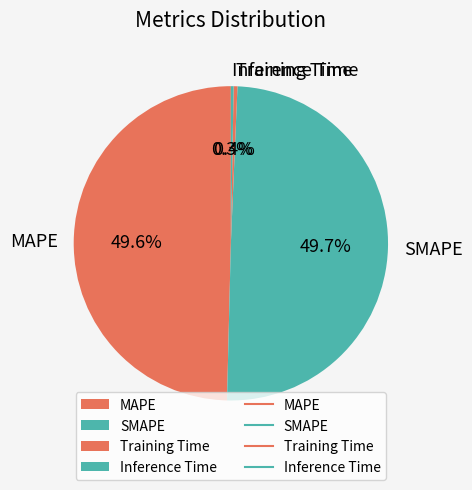

Which has a higher value, SMAPE or Inference Time?

SMAPE